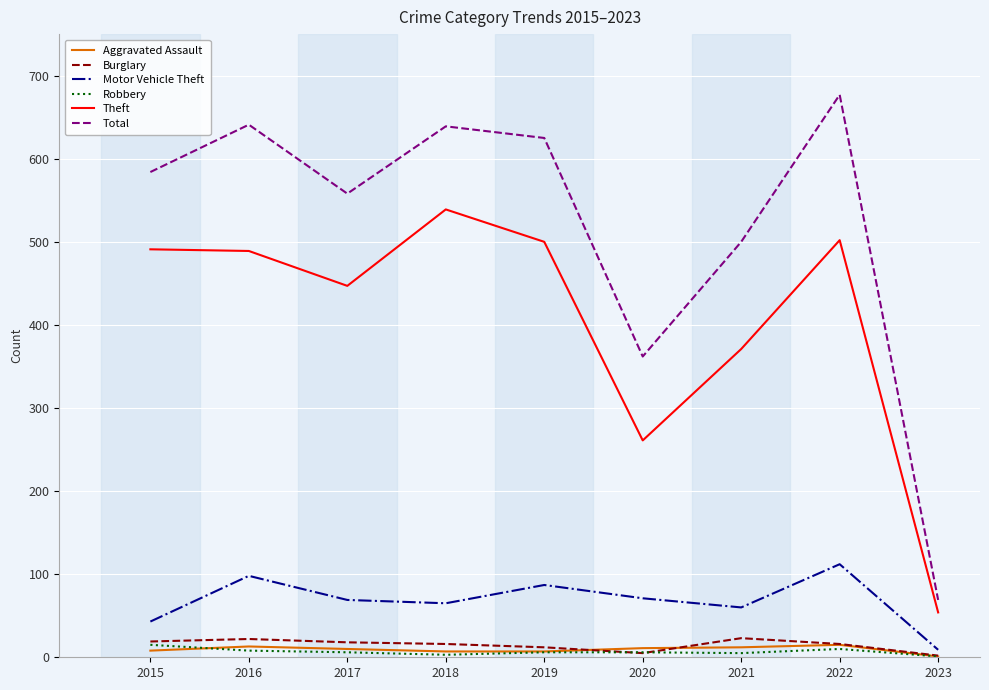

What is the sum of all Aggravated Assault values?

84